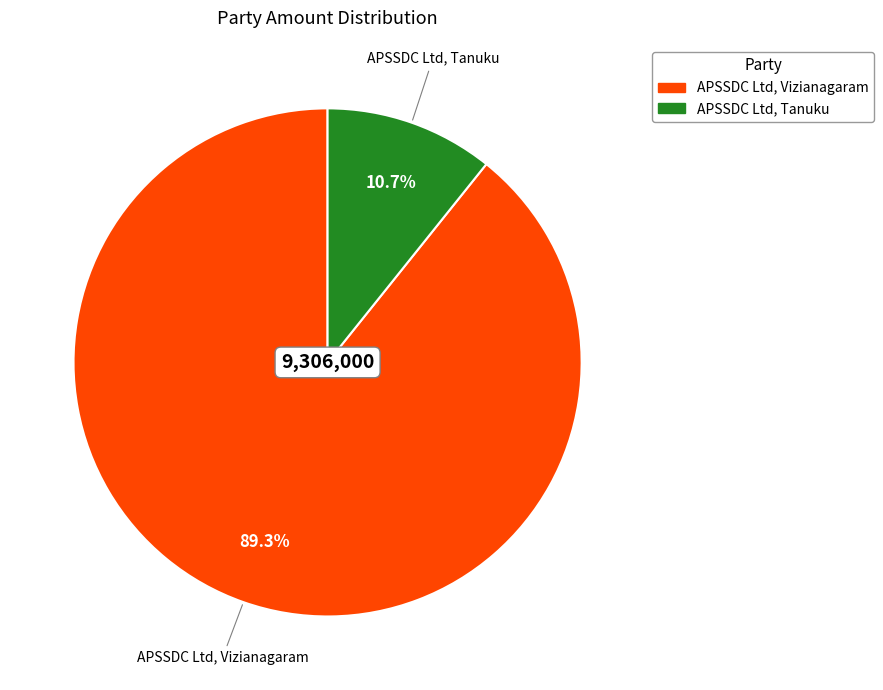

True or false: APSSDC Ltd, Vizianagaram accounts for 82% of the total.

False